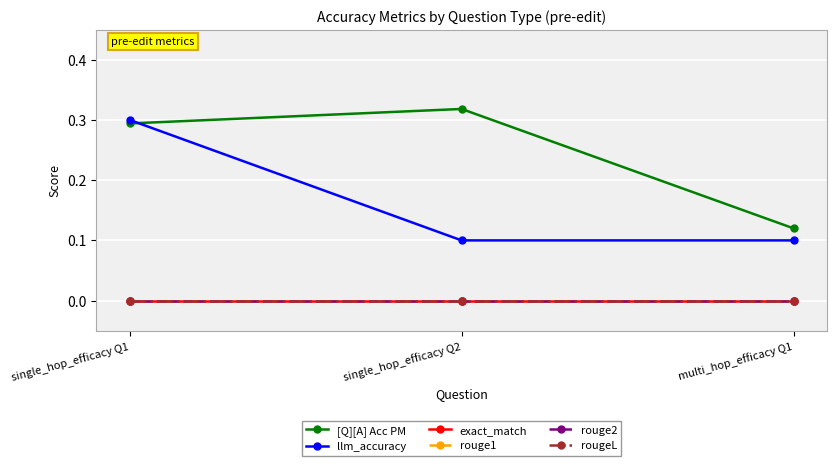

Between single_hop_efficacy Q1 and multi_hop_efficacy Q1, which series saw the biggest shift?

llm_accuracy